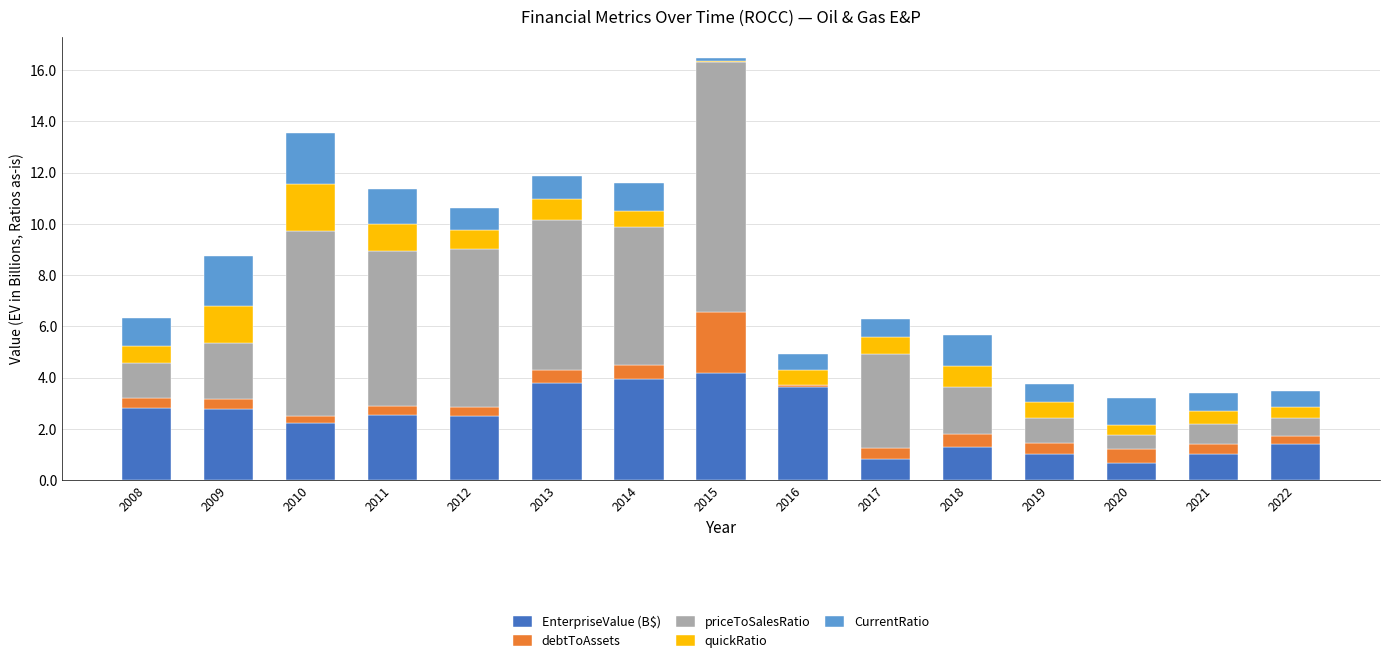

What are all the series names shown in the legend?

EnterpriseValue (B$), debtToAssets, priceToSalesRatio, quickRatio, CurrentRatio